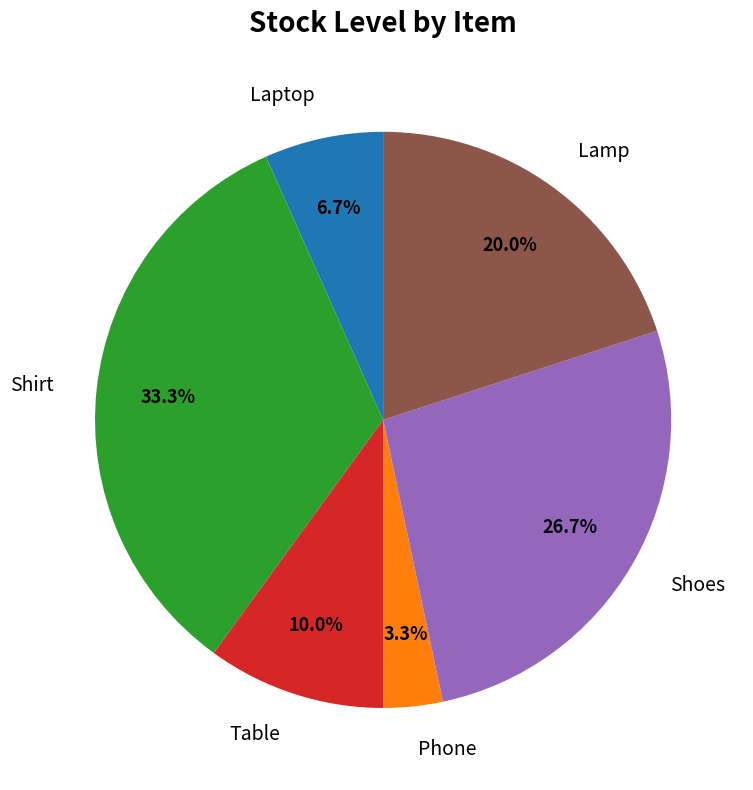

To the nearest percent, what is the difference between the largest and smallest slice percentages?

30%